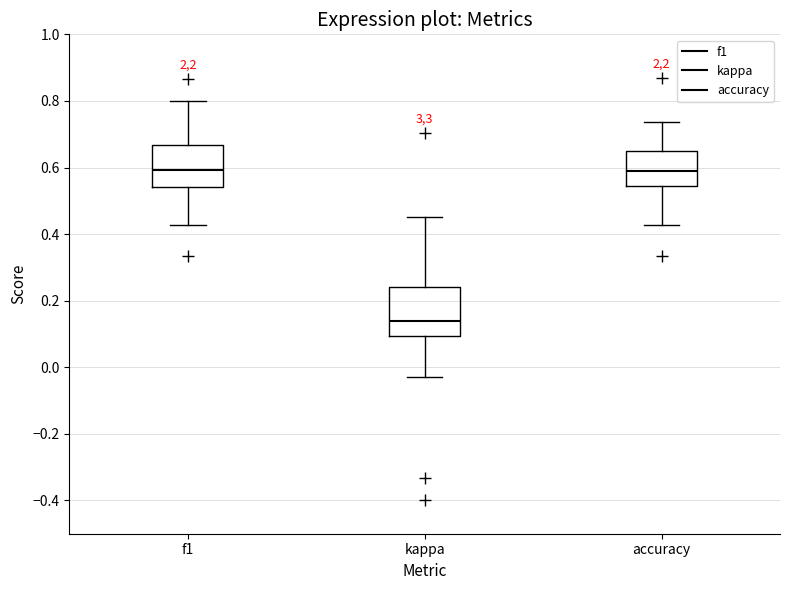

Reading left to right, read every box against the y-axis: the position of its median line, the range the box covers, and the ends of its whiskers. The values are not printed on the chart, so give them approximately, as read against the axis.

f1: median 0.60, box 0.54 to 0.66, whiskers 0.42 to 0.80
kappa: median 0.14, box 0.10 to 0.24, whiskers -0.02 to 0.46
accuracy: median 0.60, box 0.54 to 0.66, whiskers 0.42 to 0.74